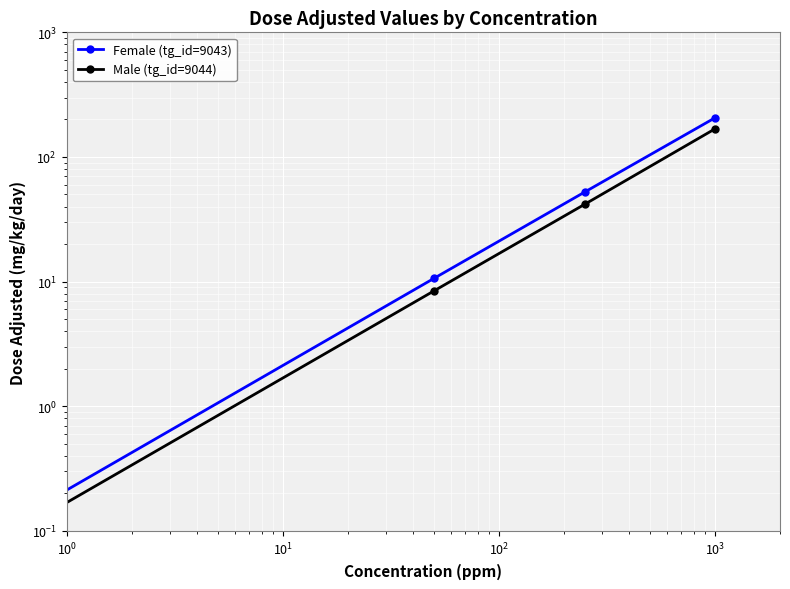

How many data points in Male (tg_id=9044) are less than 41?

2